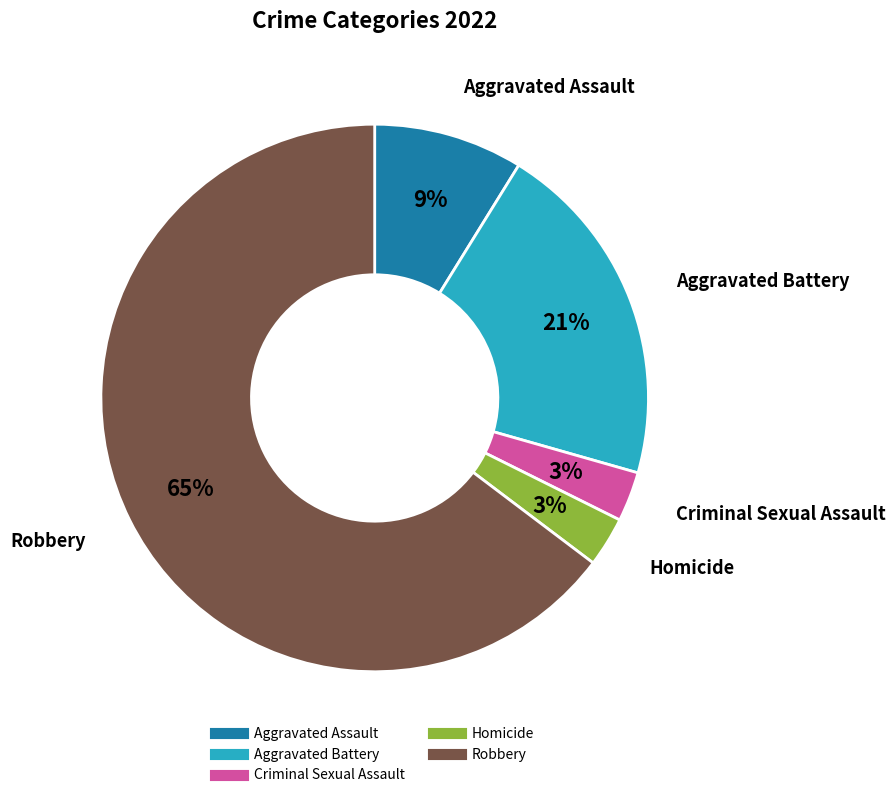

What is the majority slice?

Robbery